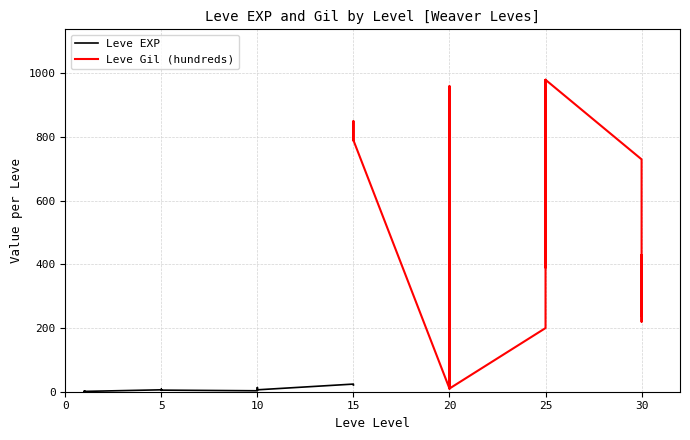

What is the difference between the maximum and second lowest values in the Leve EXP series?

23